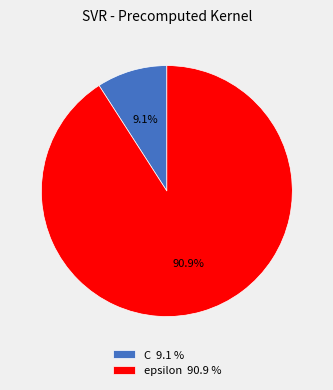

To the nearest percent, what portion does epsilon represent?

91%